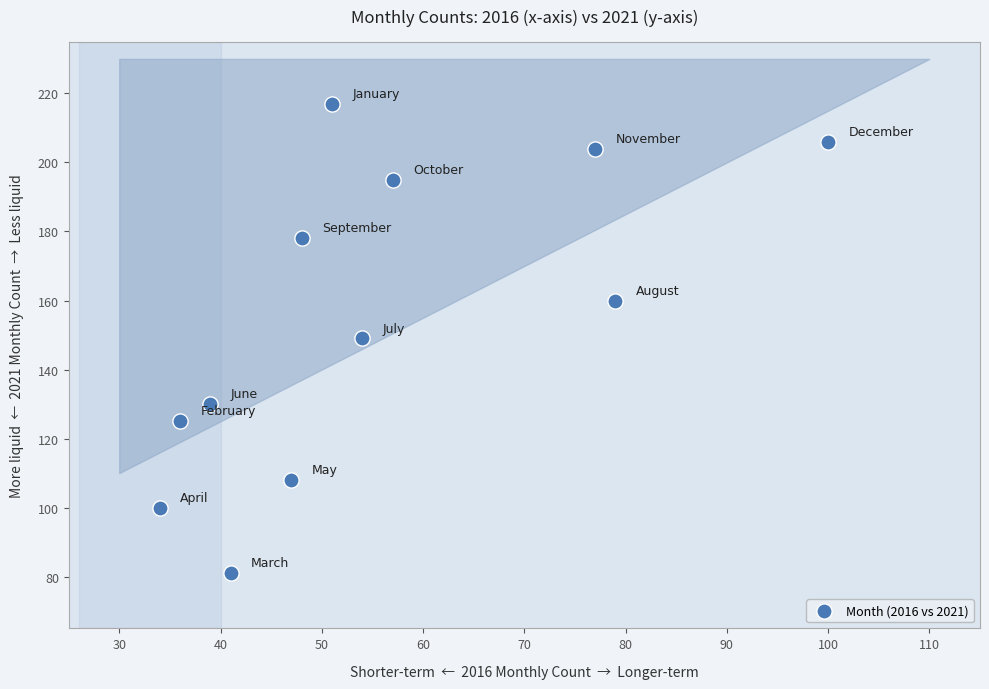

What is the range of X values (max minus min)?

66